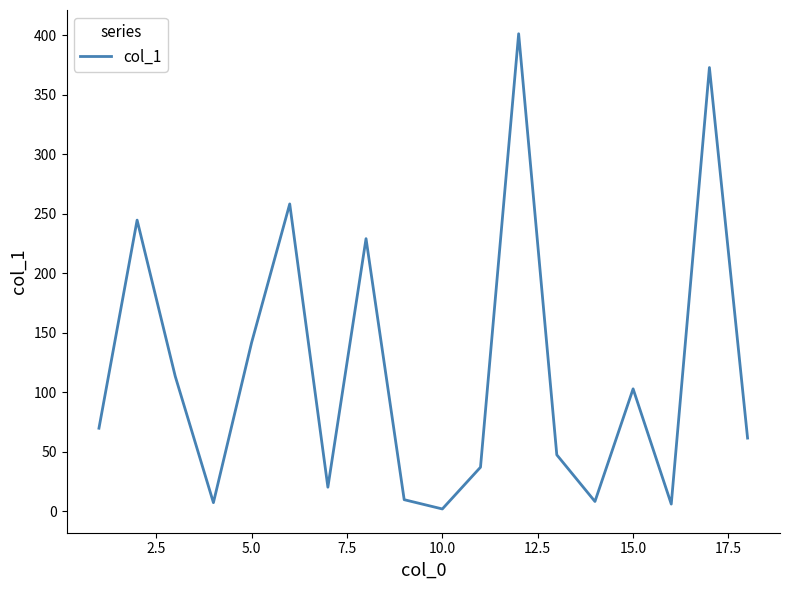

What is the difference between the maximum and minimum values?

399.6